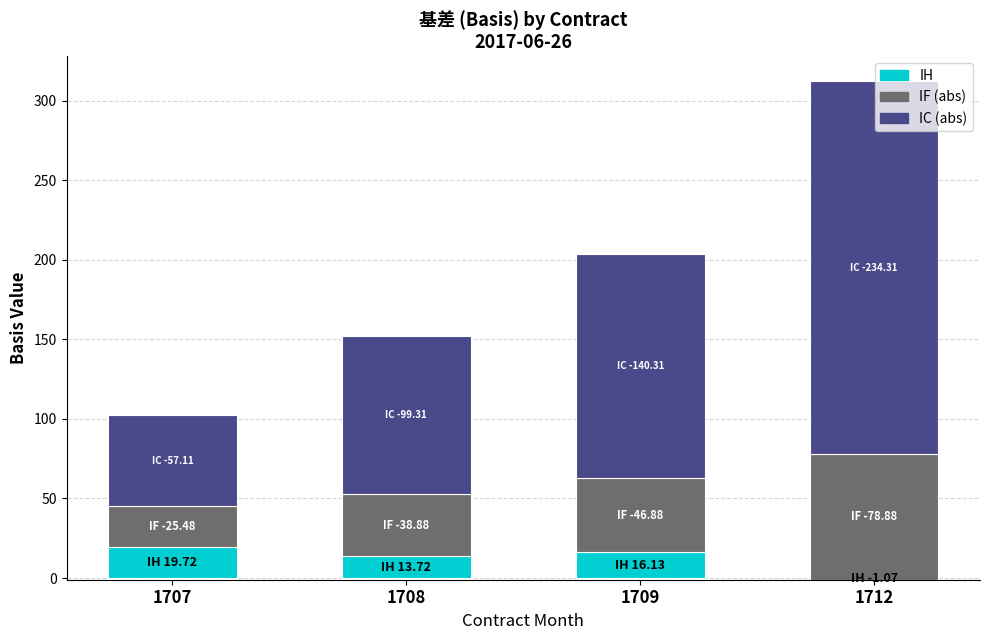

The IH series shows 27.3 at 1709. True or false?

False